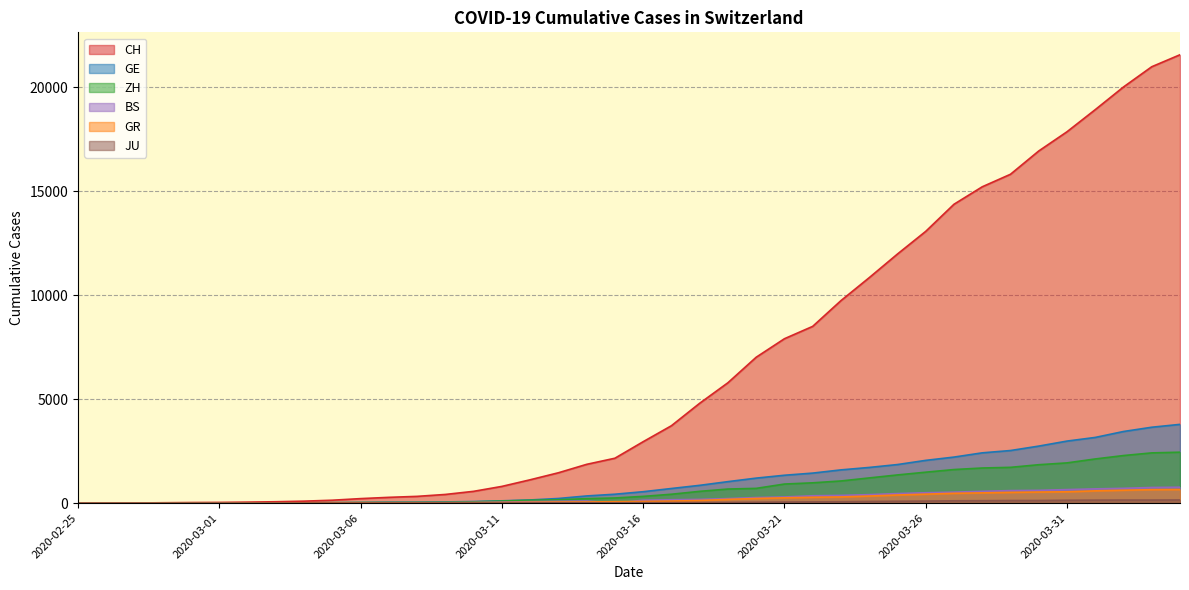

List the series in order of their peak value, highest first.

CH, GE, ZH, BS, GR, JU